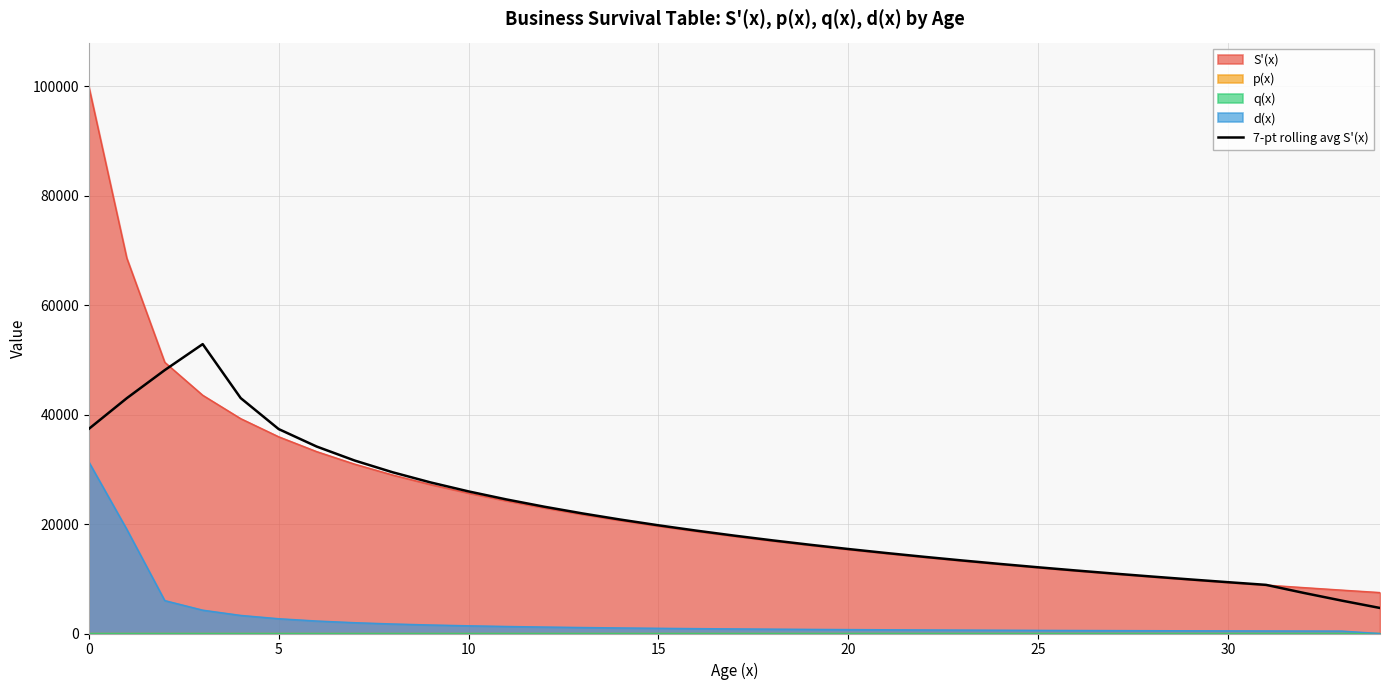

At which label is the value closest to 28778?

8